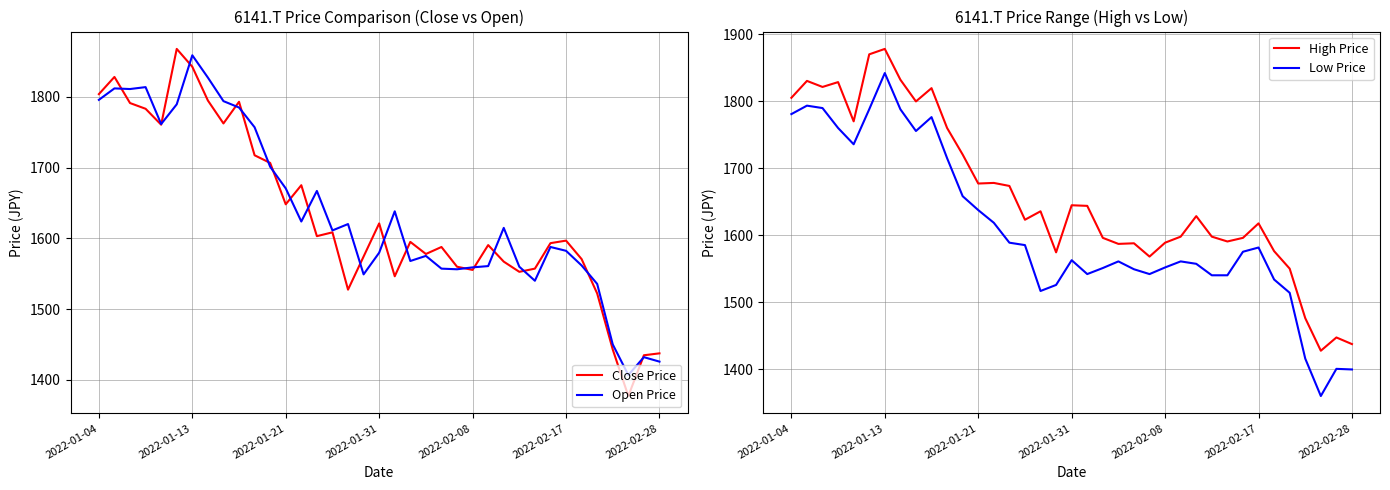

Read the Open Price value at 35.

1432.2